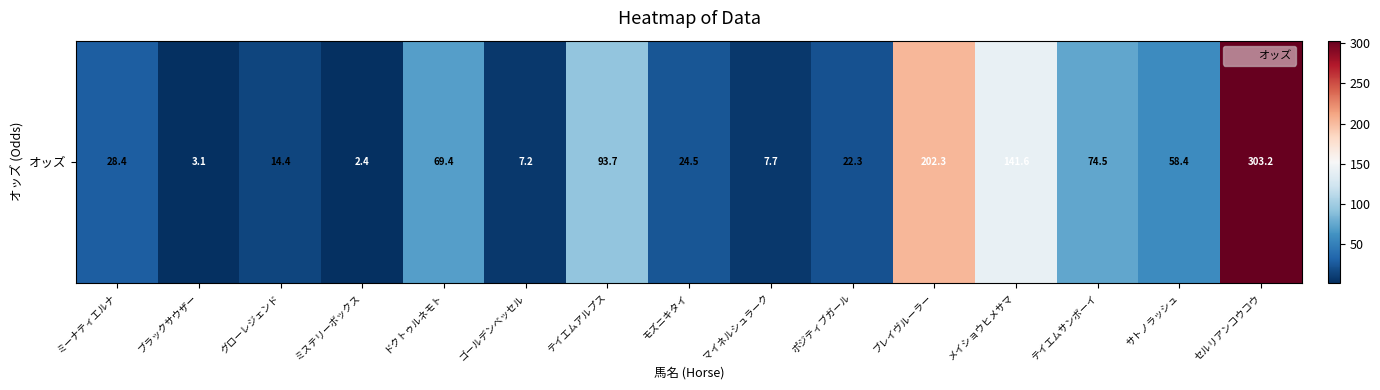

Read the value at サトノラッシュ.

58.4